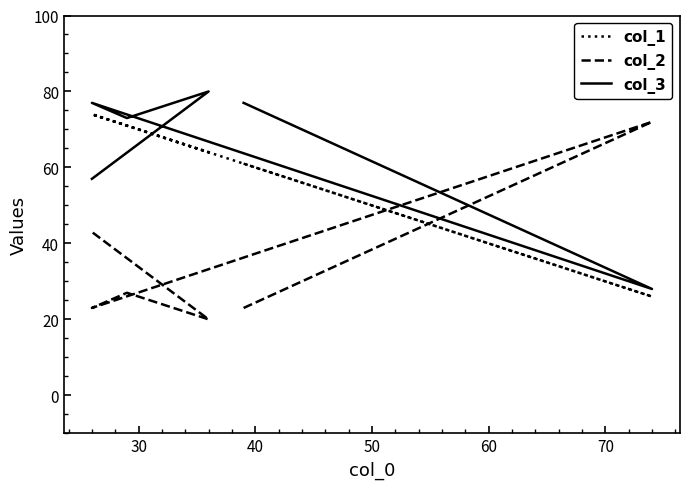

What is the greatest value displayed?

80